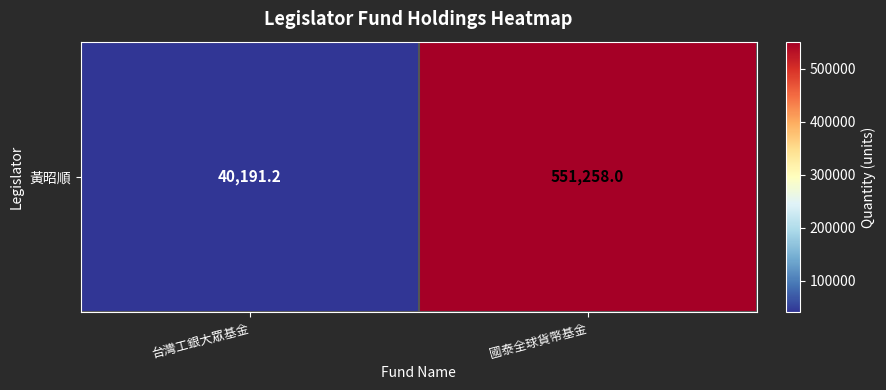

Reading left to right, transcribe all the data shown in this chart.

台灣工銀大眾基金=40191.2	國泰全球貨幣基金=551258.0